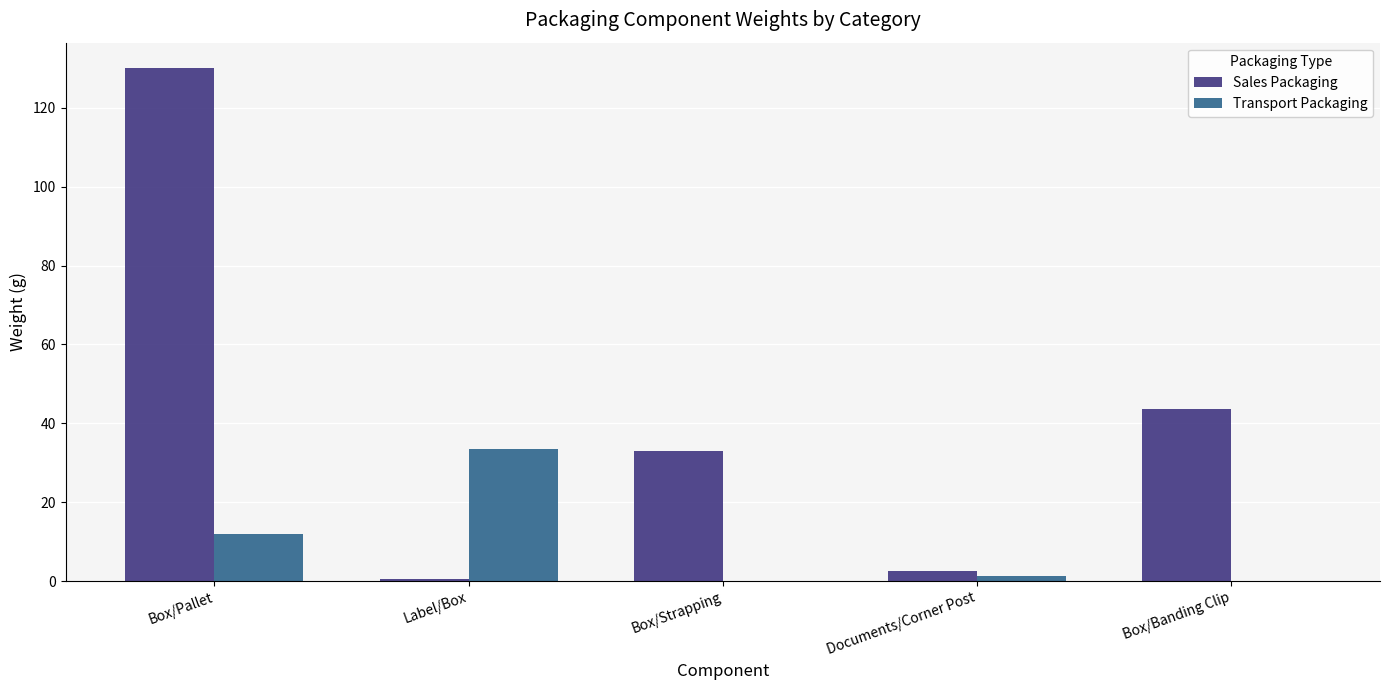

Between Box/Pallet and Documents/Corner Post, which series saw the biggest shift?

Sales Packaging